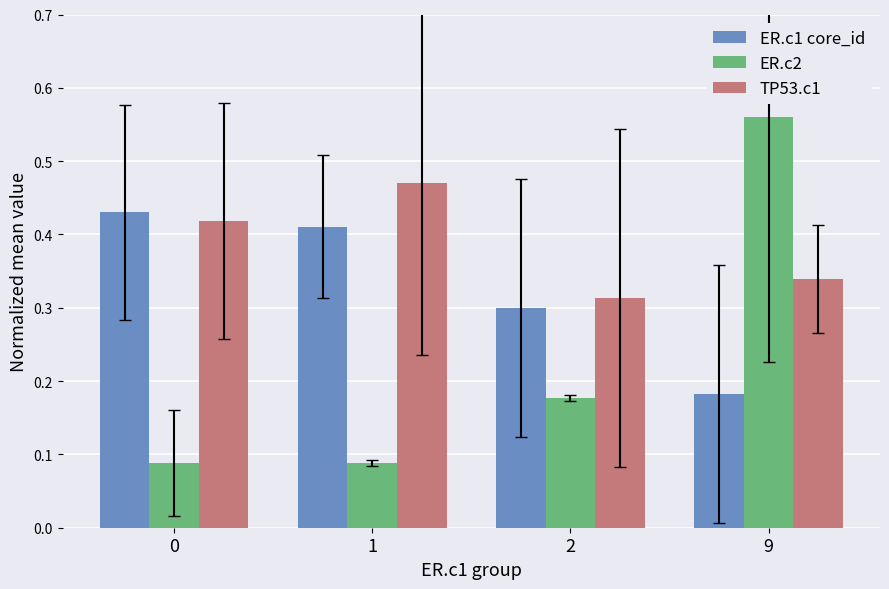

What are all the series names shown in the legend?

ER.c1 core_id, ER.c2, TP53.c1